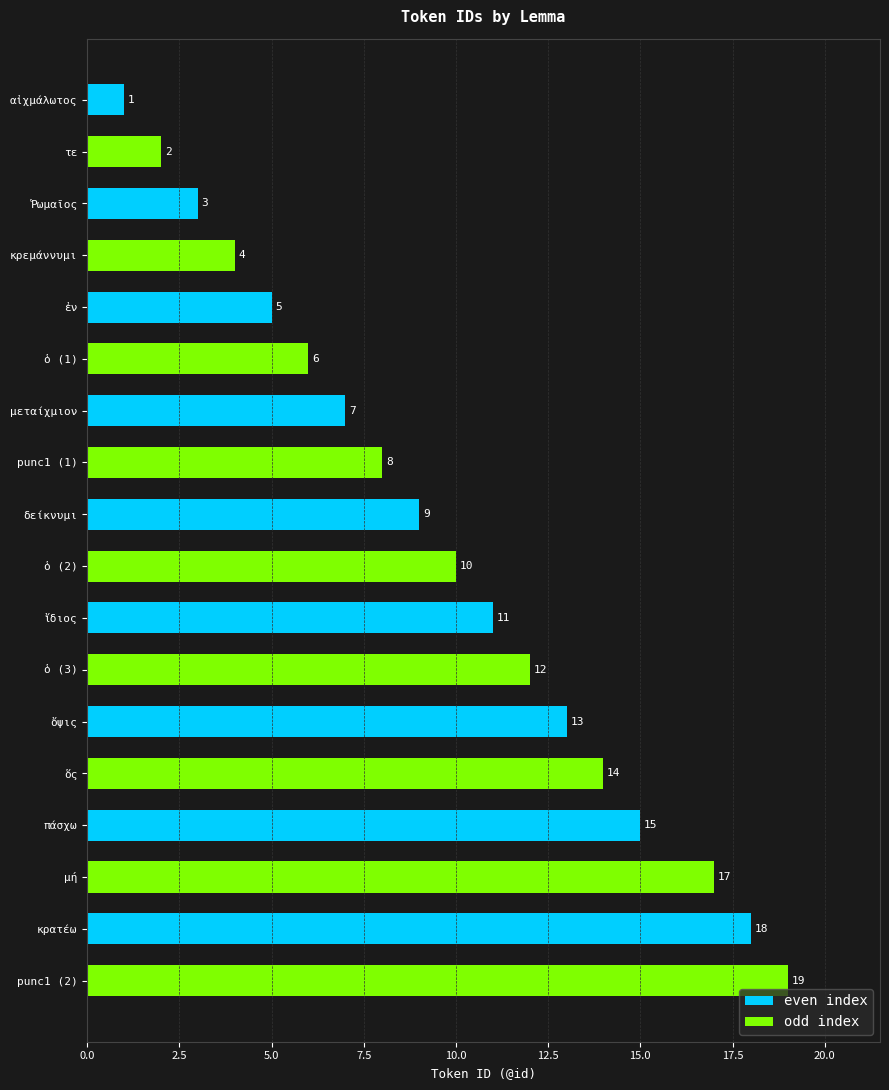

List the labels in order of value, largest first.

punc1 (2), κρατέω, μή, πάσχω, ὅς, ὄψις, ὁ (3), ἴδιος, ὁ (2), δείκνυμι, punc1 (1), μεταίχμιον, ὁ (1), ἐν, κρεμάννυμι, Ῥωμαῖος, τε, αἰχμάλωτος